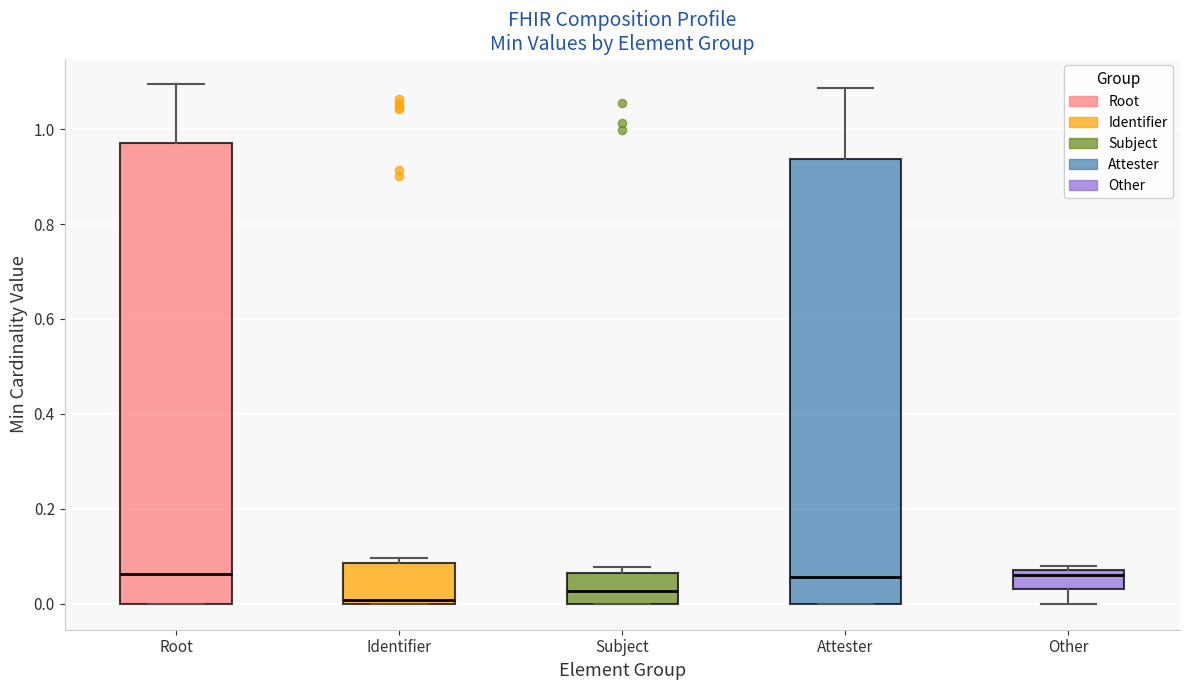

Reading left to right, transcribe this box plot: for each box, give where its median line is, the range the box spans, and where its two whiskers end, as read against the y-axis. The values are not printed on the chart, so give them approximately, as read against the axis.

Root: median 0.06, box 0.00 to 0.98, whiskers 0.00 to 1.10
Identifier: median 0.00 (just above the box's lower edge), box 0.00 to 0.08, whiskers 0.00 to 0.10
Subject: median 0.02, box 0.00 to 0.06, whiskers 0.00 to 0.08
Attester: median 0.06, box 0.00 to 0.94, whiskers 0.00 to 1.08
Other: median 0.06, box 0.04 to 0.08, whiskers 0.00 to 0.08 (just above the box's upper edge)